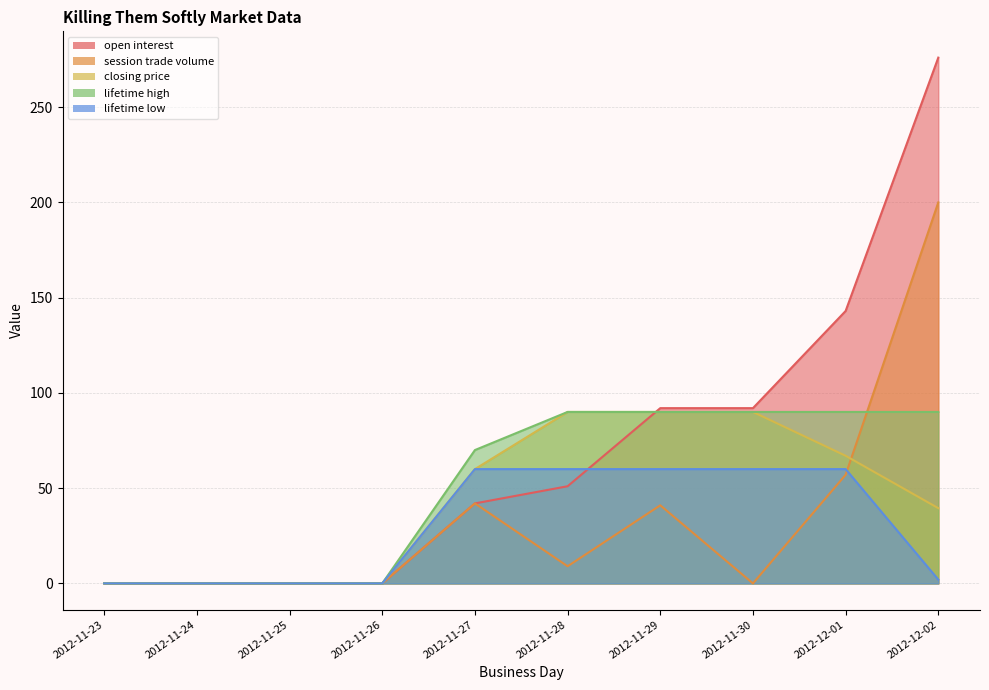

What is the label of the 8th point from the right?

2012-11-25